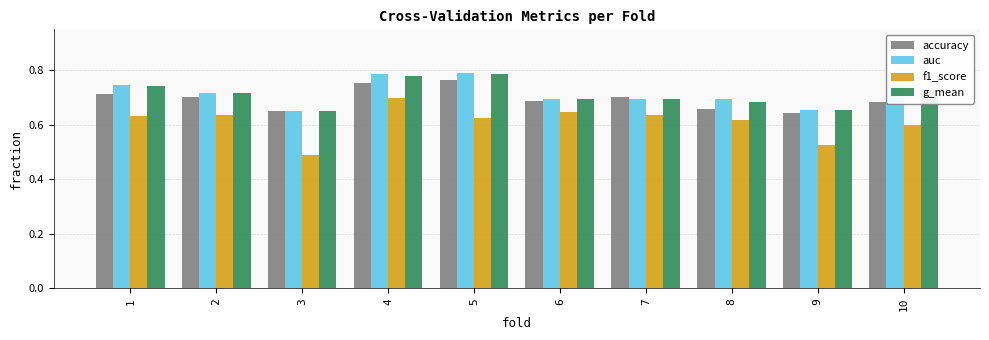

The value of f1_score at 6 is 0.6. True or false?

True